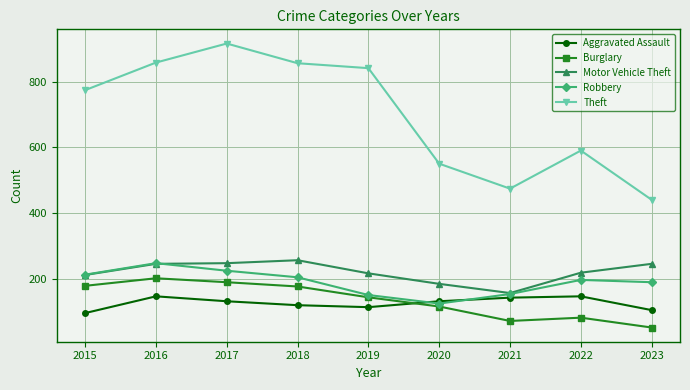

Which series changed the most between 2017 and 2018?

Theft